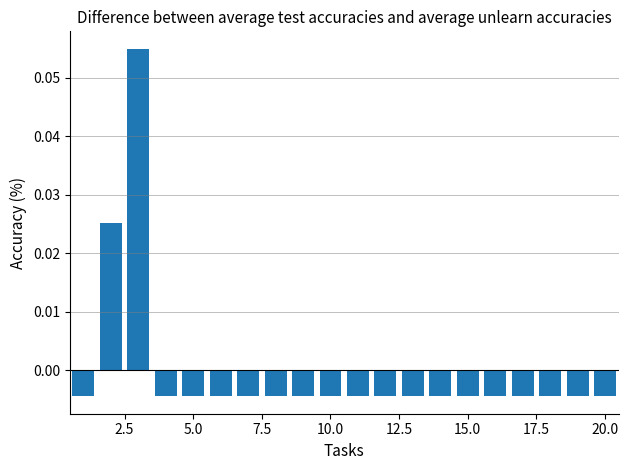

Reading right to left, transcribe all the data shown in this chart.

-0.0	-0.0	-0.0	-0.0	-0.0	-0.0	-0.0	-0.0	-0.0	-0.0	-0.0	-0.0	-0.0	-0.0	-0.0	-0.0	-0.0	0.1	0.0	-0.0